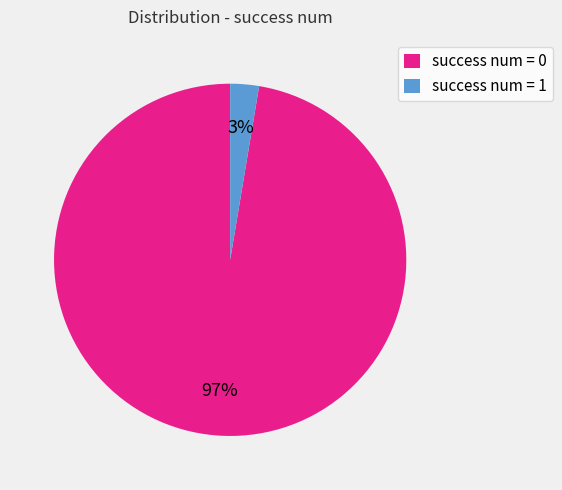

Count the number of slices in the pie.

2